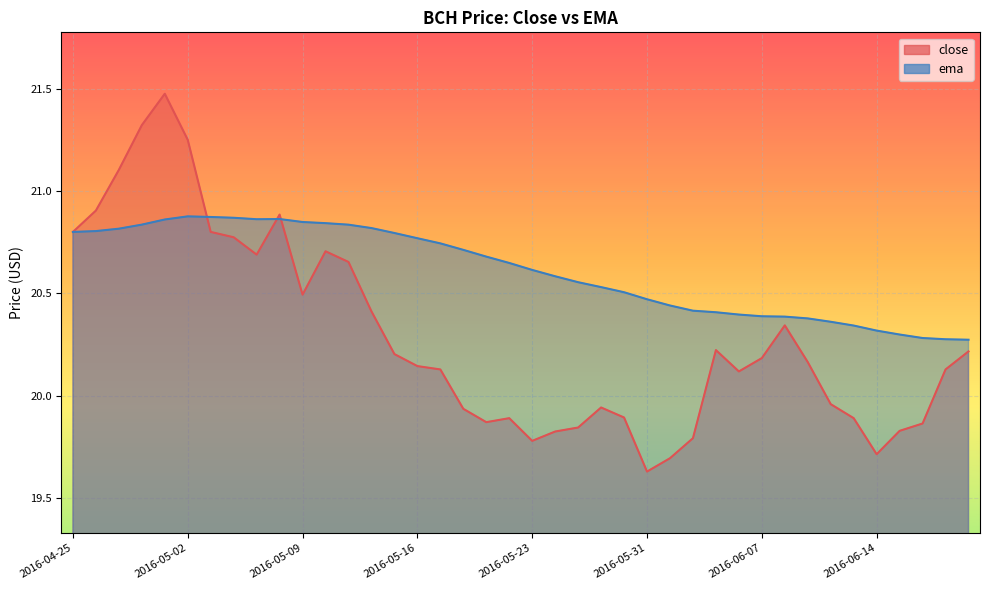

Read the close value at 2016-05-23.

19.8